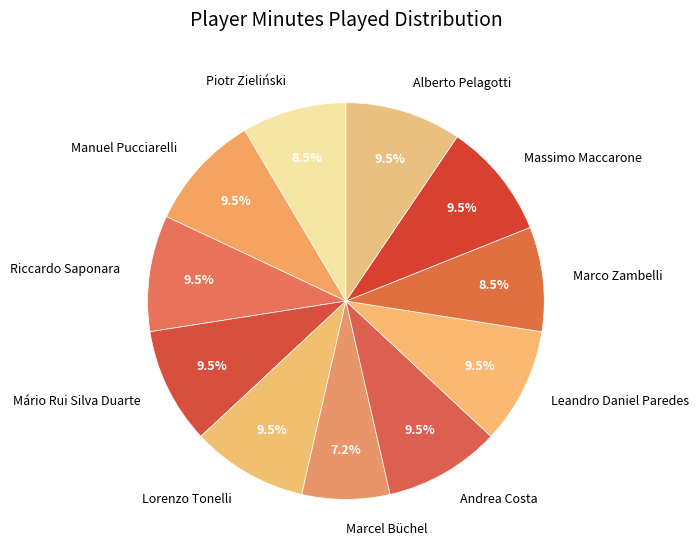

Count the number of slices in the pie.

11